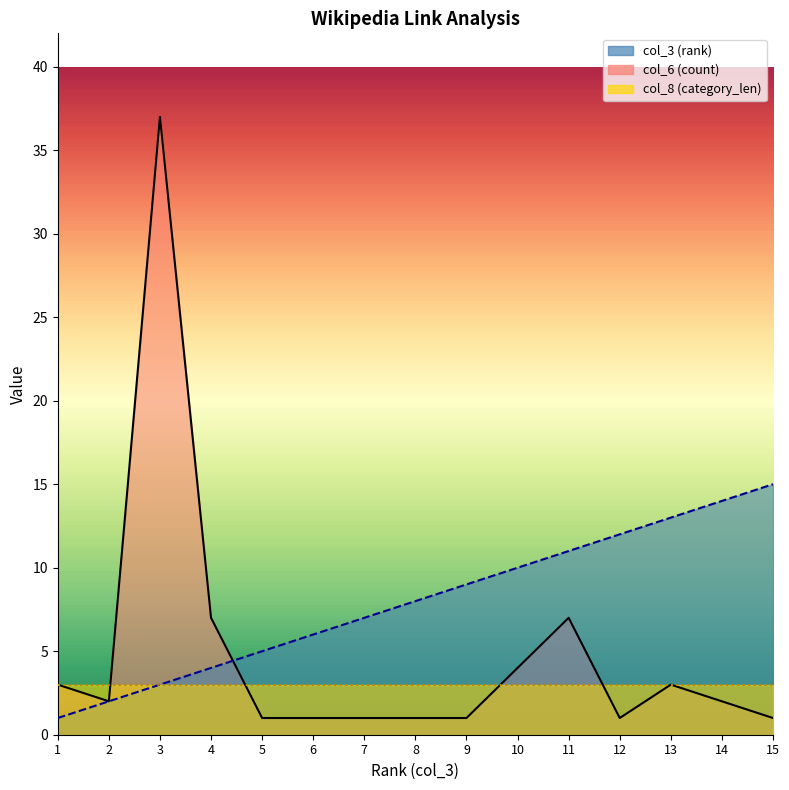

Which series ends up on top after the final intersection of col_6 (count) and col_3 (rank)?

col_3 (rank)